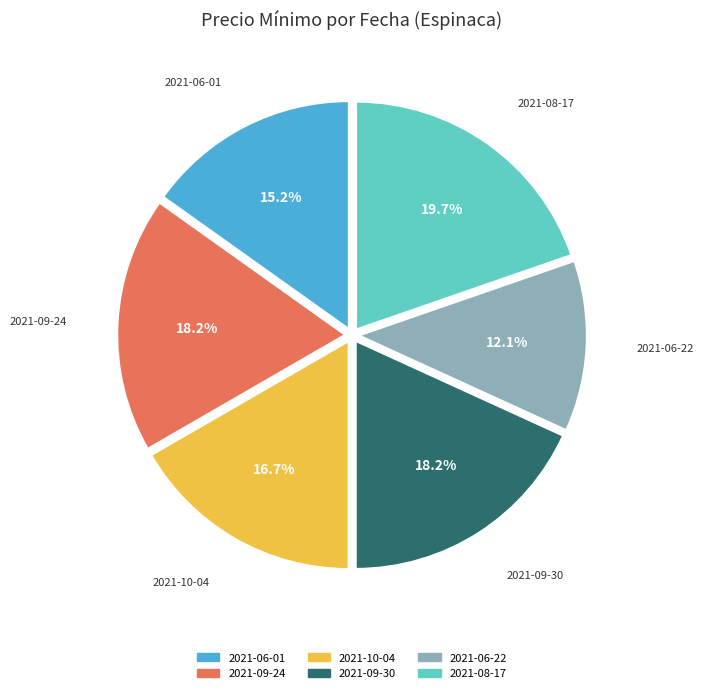

To the nearest percent, what is the combined percentage of 2021-09-30 and 2021-08-17?

38%